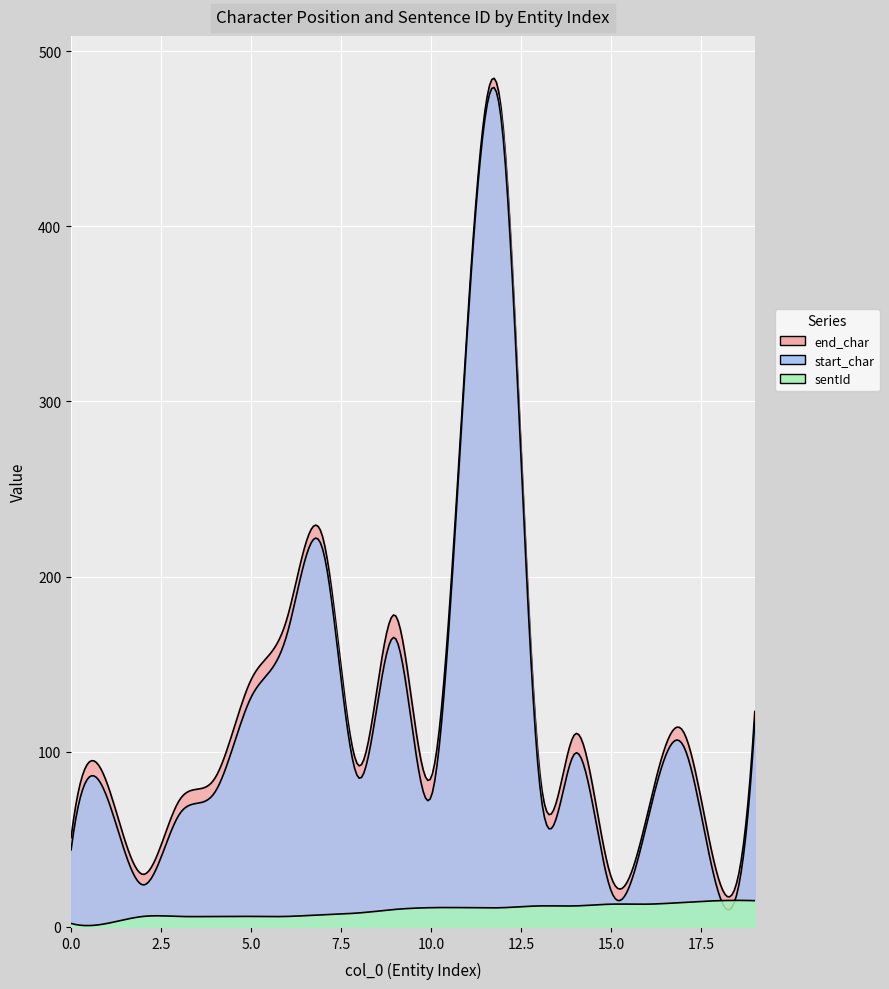

What is the smallest value displayed?

2